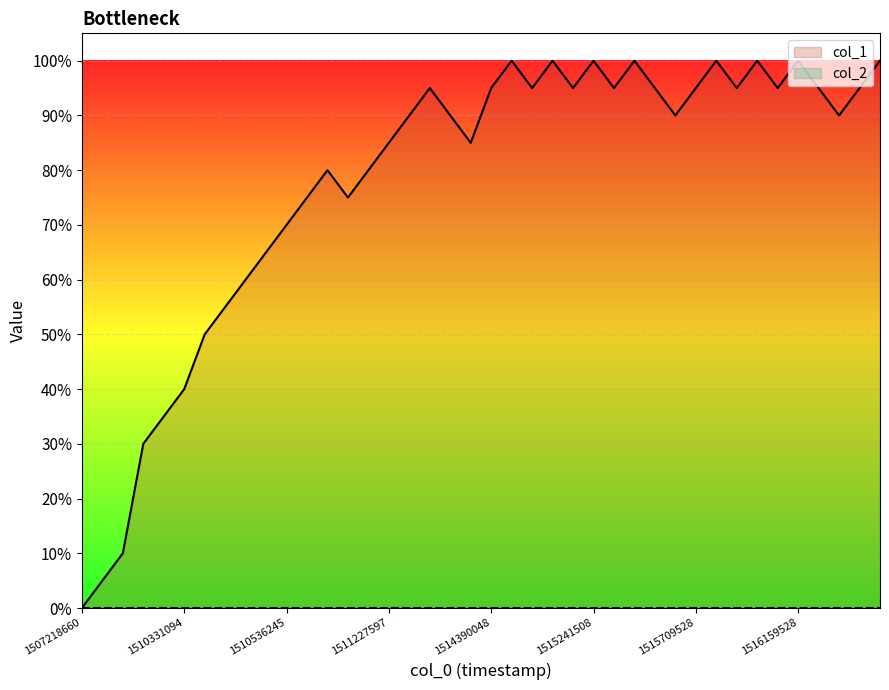

What is the difference between the maximum and minimum values?

100